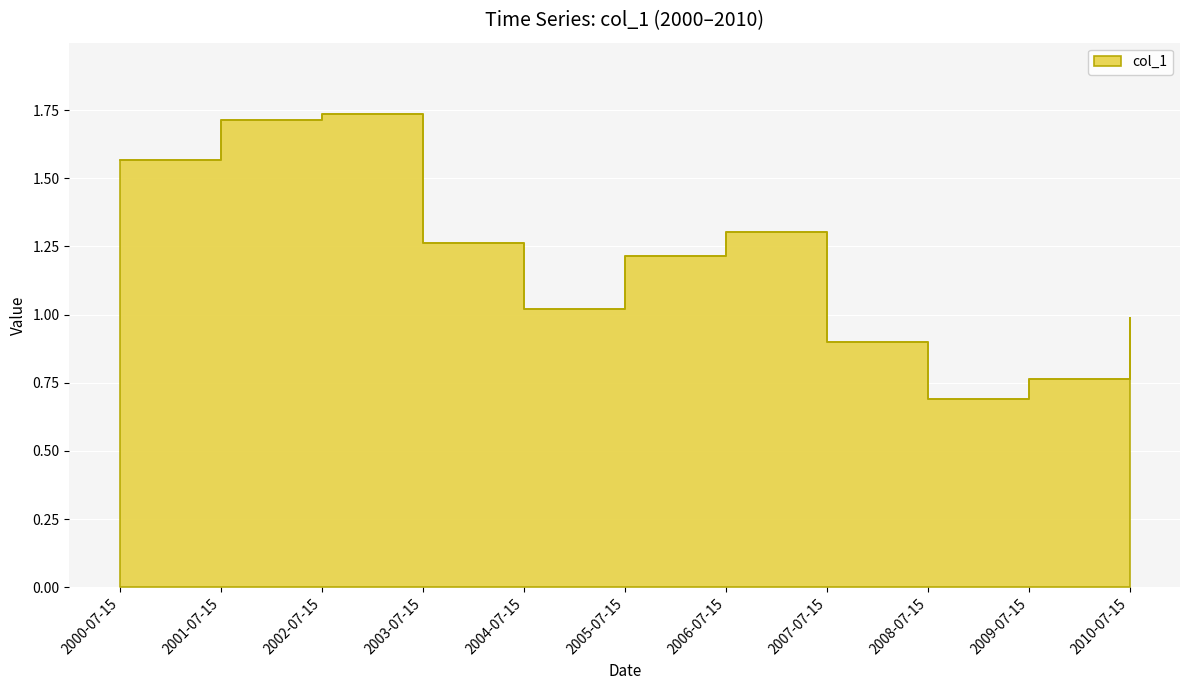

List the labels in order of value, smallest first.

2008-07-15, 2009-07-15, 2007-07-15, 2010-07-15, 2004-07-15, 2005-07-15, 2003-07-15, 2006-07-15, 2000-07-15, 2001-07-15, 2002-07-15